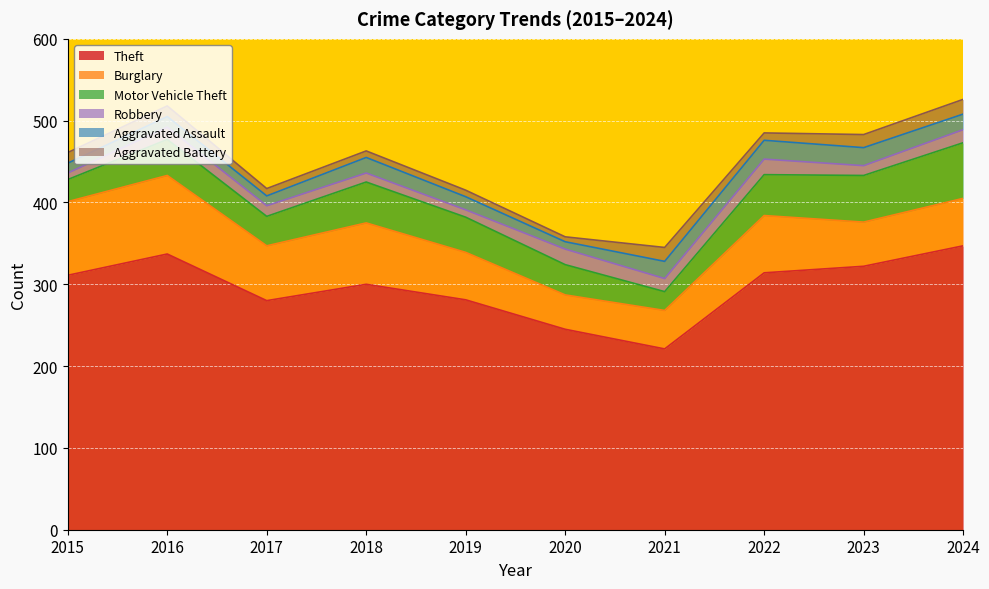

Between 2020 and 2023, which series saw the biggest shift?

Theft